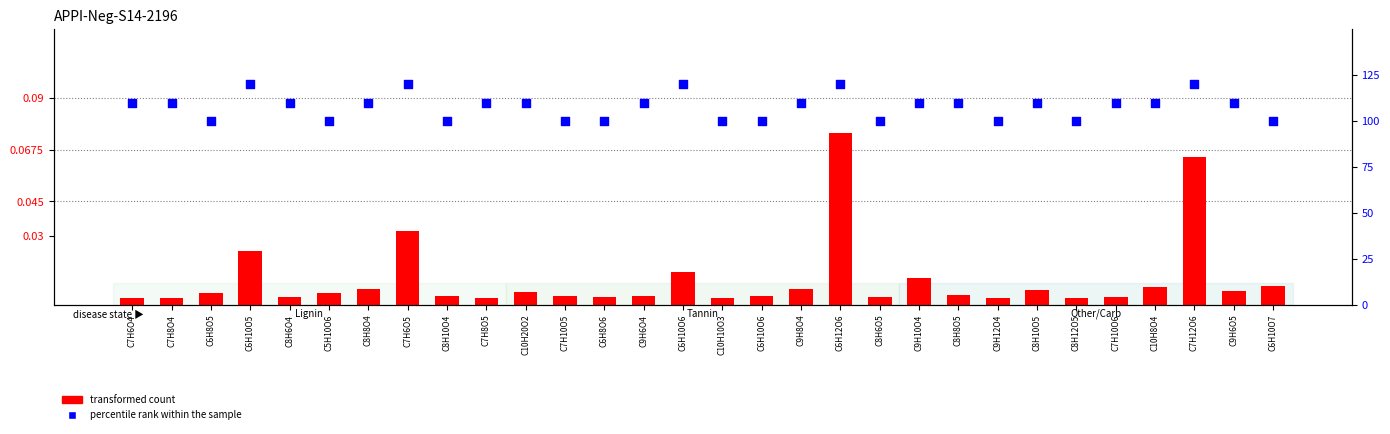

Which series has the largest Y range (max minus min)?

transformed count